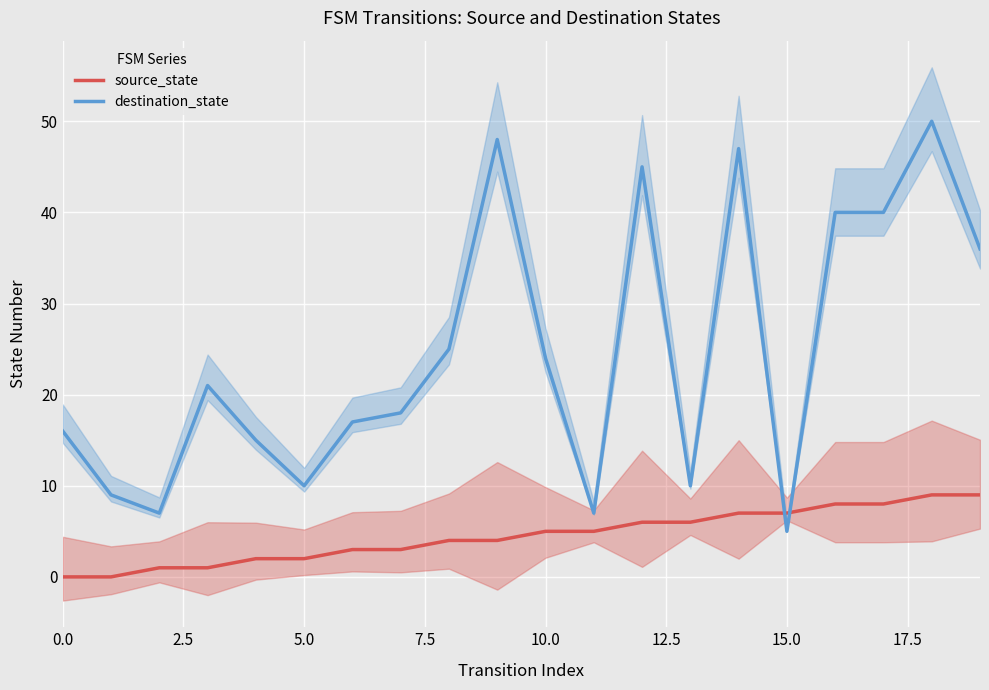

What is the difference between the maximum and minimum values in the destination_state series?

45